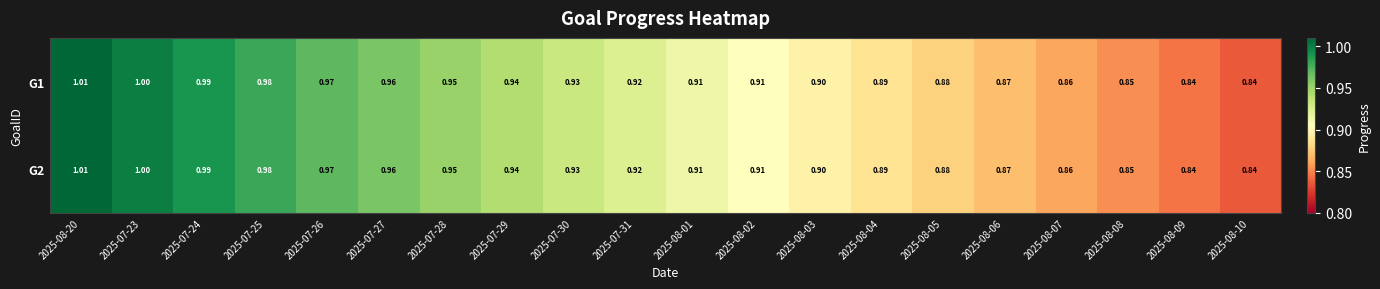

Is the value of G1 at 2025-08-06 greater than the value of G2 at 2025-08-20?

No